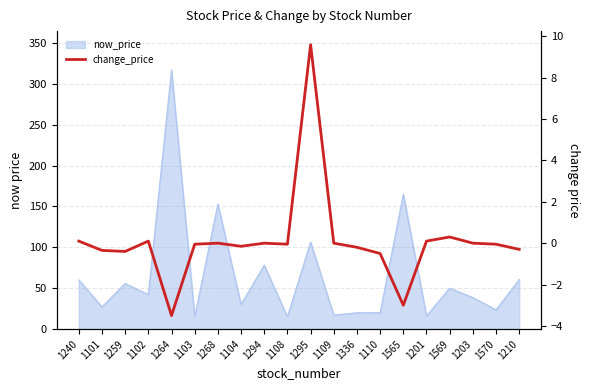

Reading left to right, list all the values displayed in this chart.

0.1	-0.3	-0.4	0.1	-3.5	-0.1	0.0	-0.1	0.0	-0.1	9.6	0.0	-0.2	-0.5	-3.0	0.1	0.3	0.0	-0.1	-0.3